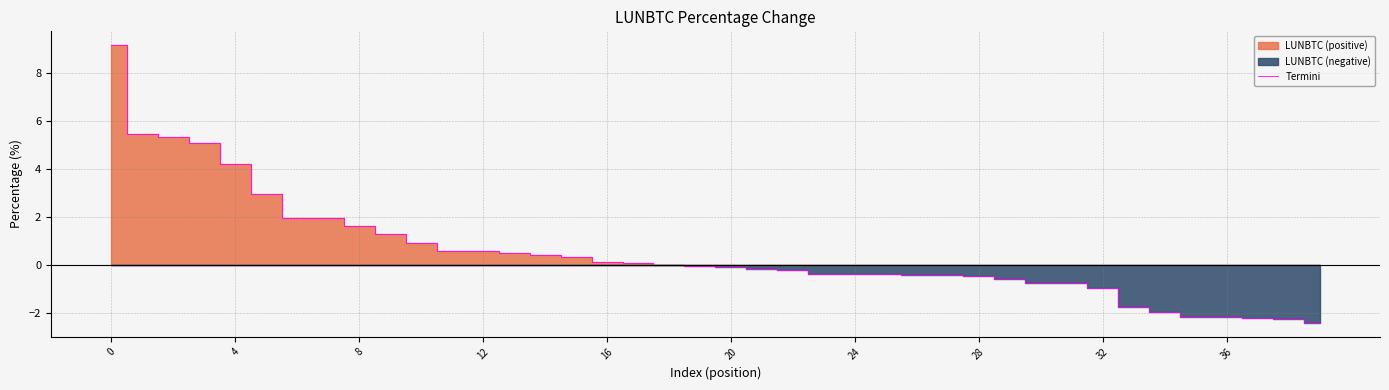

What is the approximate value at 14?

0.4